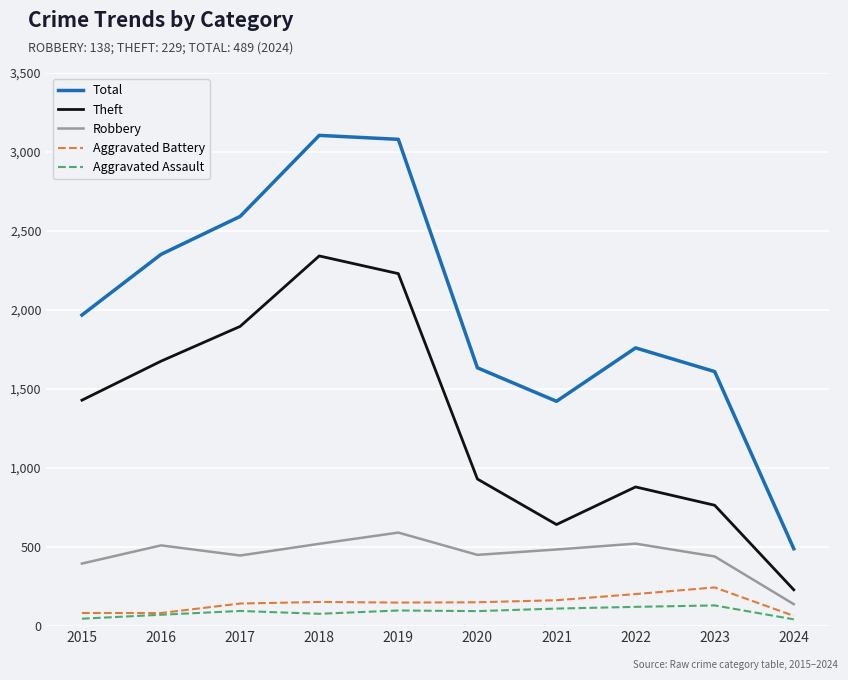

What is the approximate value of Aggravated Assault at 2019?

98